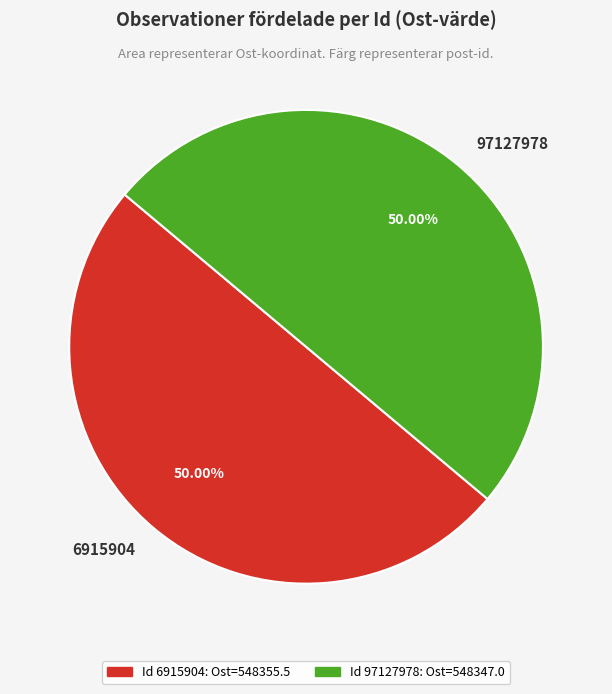

What is the ratio of the value at 6915904 to the value at 97127978?

1.0